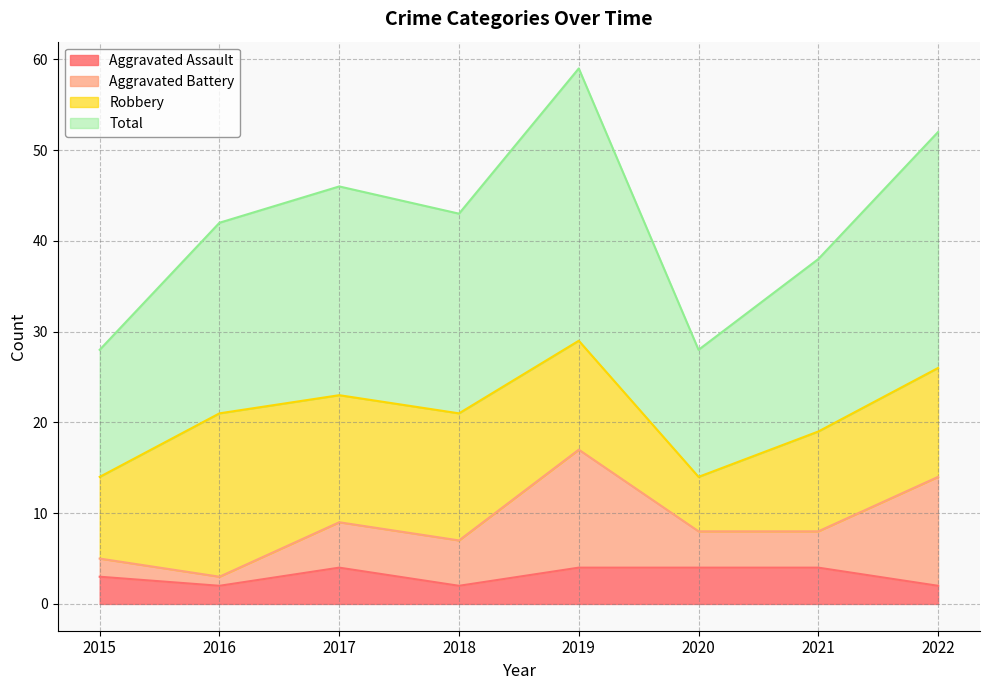

The value of Aggravated Assault at 2015 is 1. True or false?

False